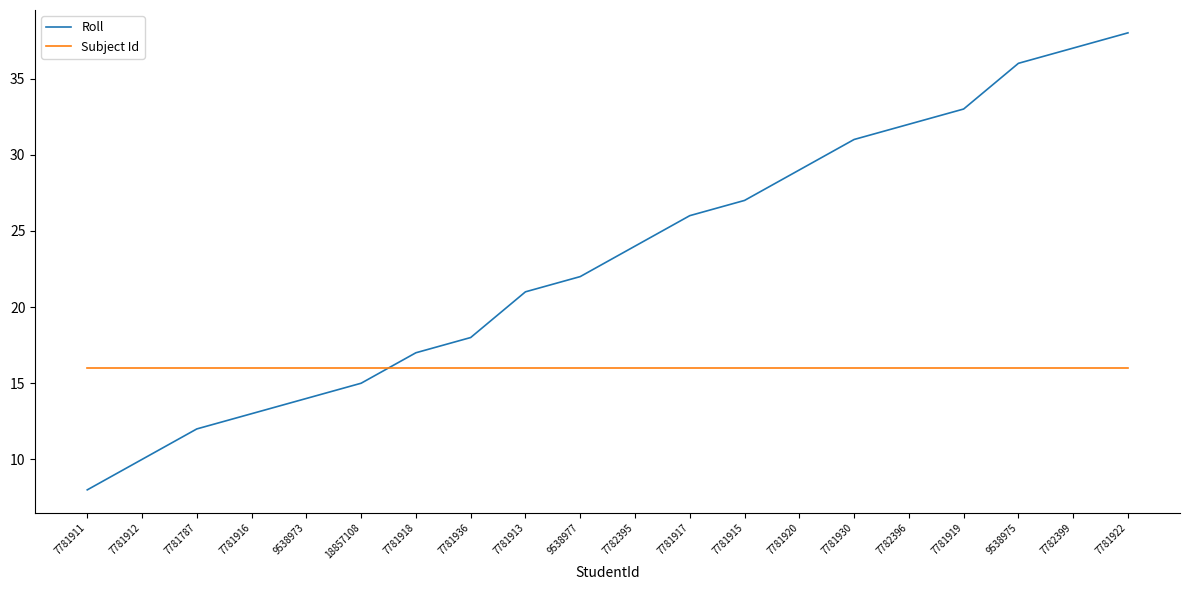

What position from the right is 7781912?

19